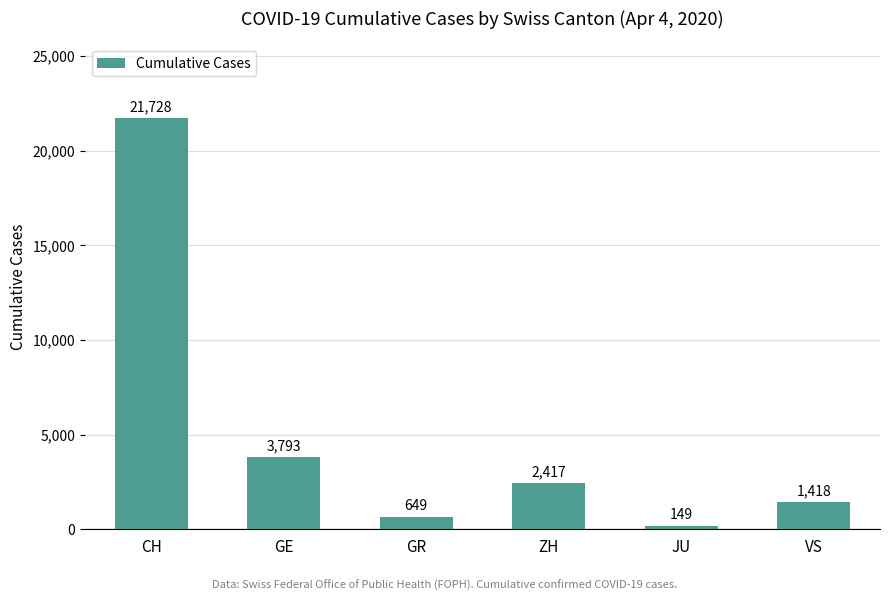

Reading right to left, what are all the values shown in this chart?

VS=1418	JU=149	ZH=2417	GR=649	GE=3793	CH=21728